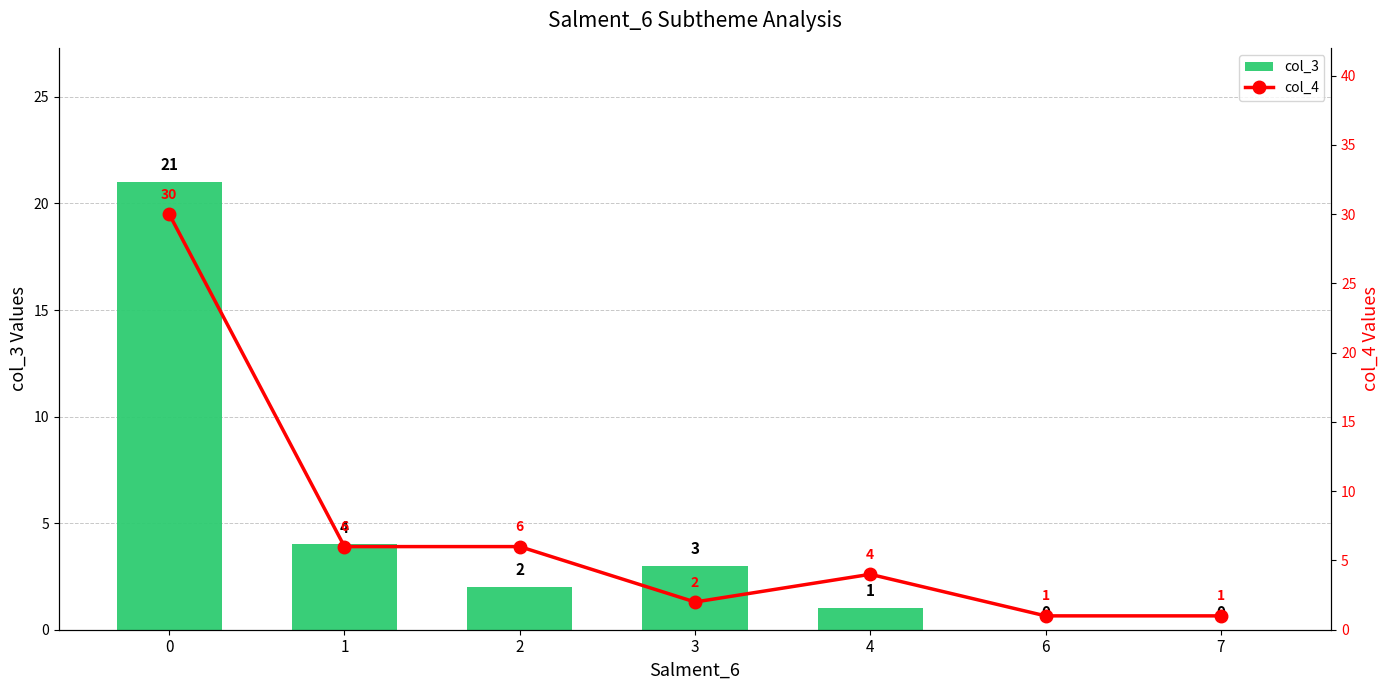

Which label corresponds to the smallest value in the chart?

6